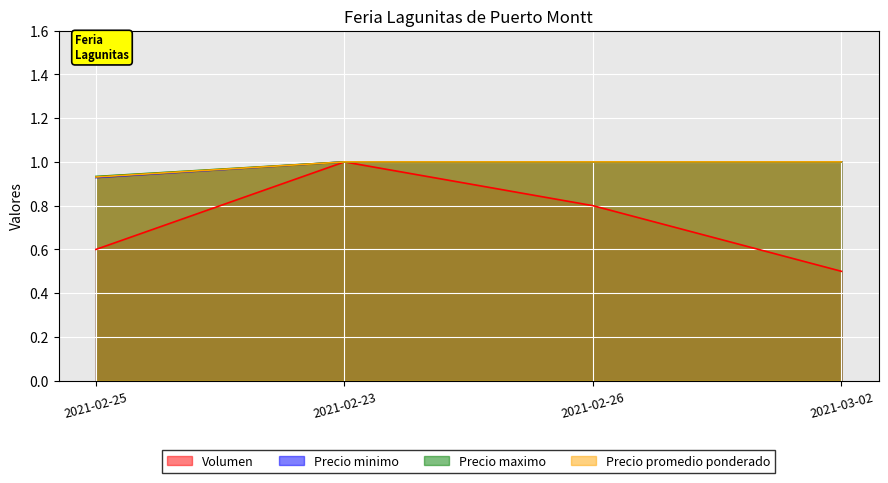

Read the Precio promedio ponderado value at 2021-02-23.

1.0